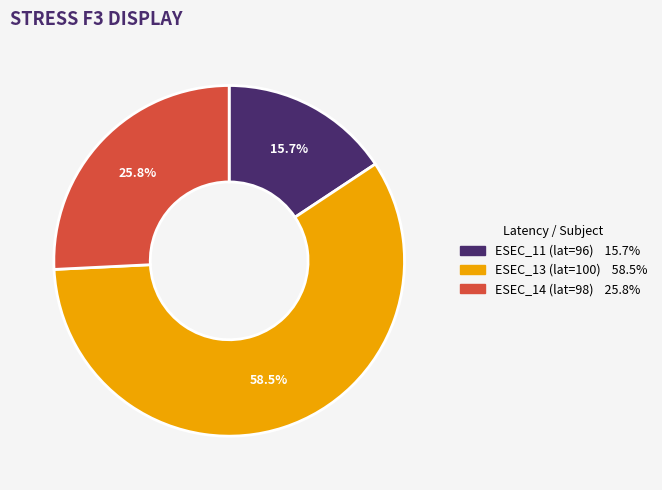

Is there a majority slice in this chart?

Yes